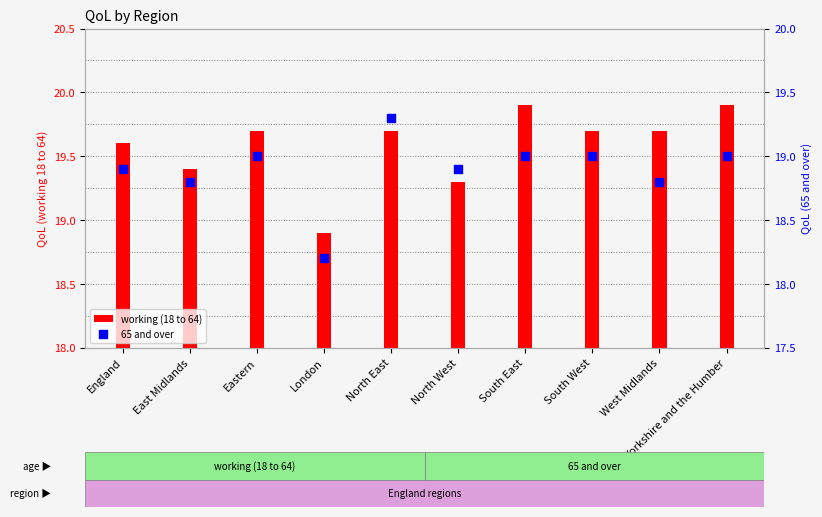

What is the total value across all series at North West?

38.2